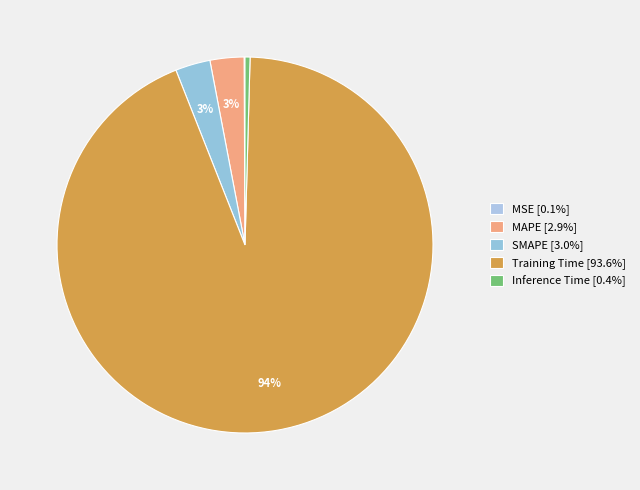

Which slice is the largest?

Training Time